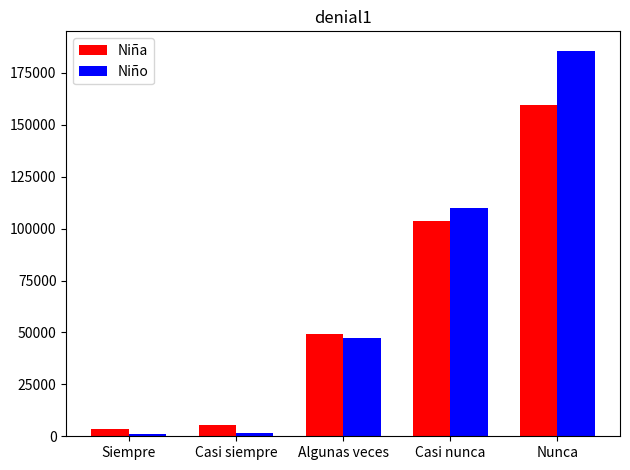

Which category has the lowest value in the Niña series?

Siempre